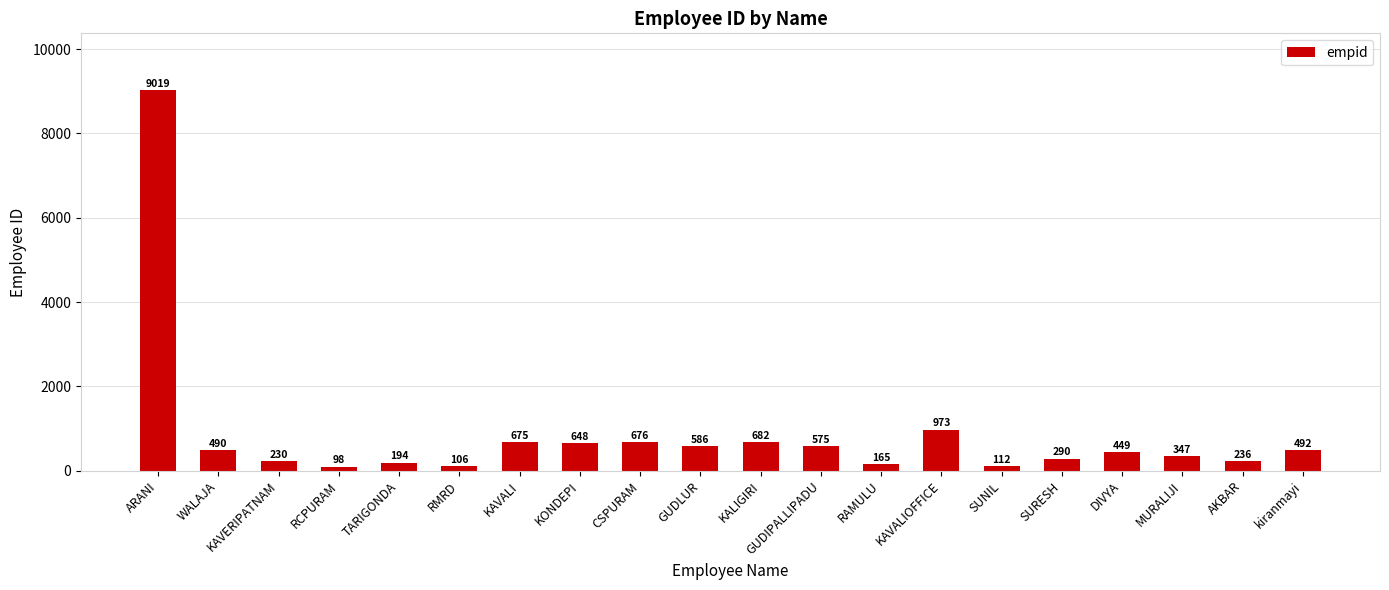

Reading left to right, list all the values displayed in this chart.

ARANI=9019	WALAJA=490	KAVERIPATNAM=230	RCPURAM=98	TARIGONDA=194	RMRD=106	KAVALI=675	KONDEPI=648	CSPURAM=676	GUDLUR=586	KALIGIRI=682	GUDIPALLIPADU=575	RAMULU=165	KAVALIOFFICE=973	SUNIL=112	SURESH=290	DIVYA=449	MURALIJI=347	AKBAR=236	kiranmayi=492